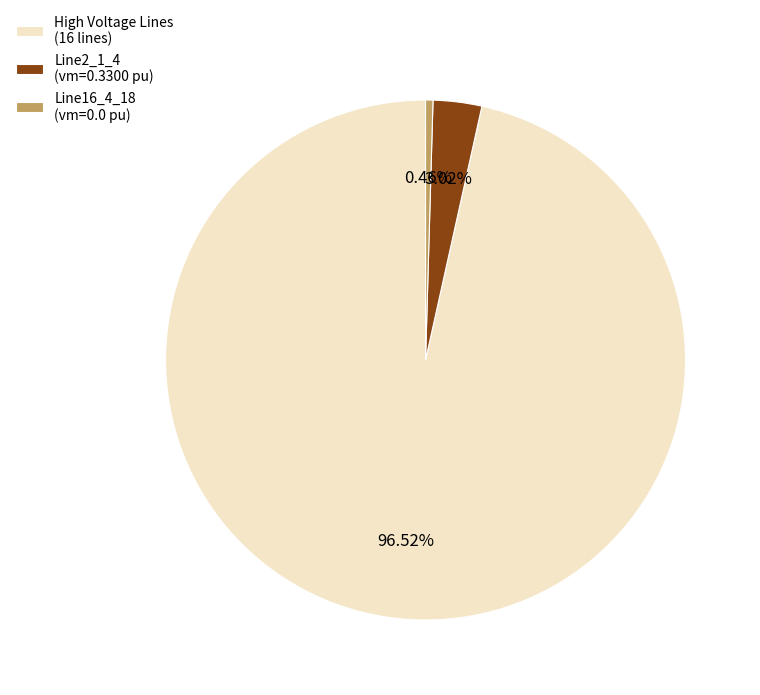

Is the sum of High Voltage Lines (16 lines) and Line16_4_18 (vm=0.0 pu) greater than half?

Yes